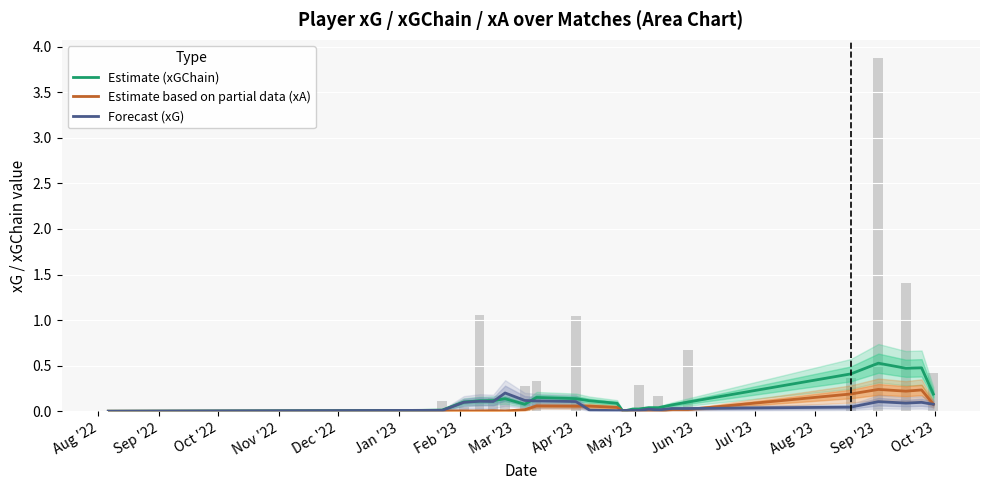

At which label is Estimate based on partial data (xA) closest to 0?

Aug '22